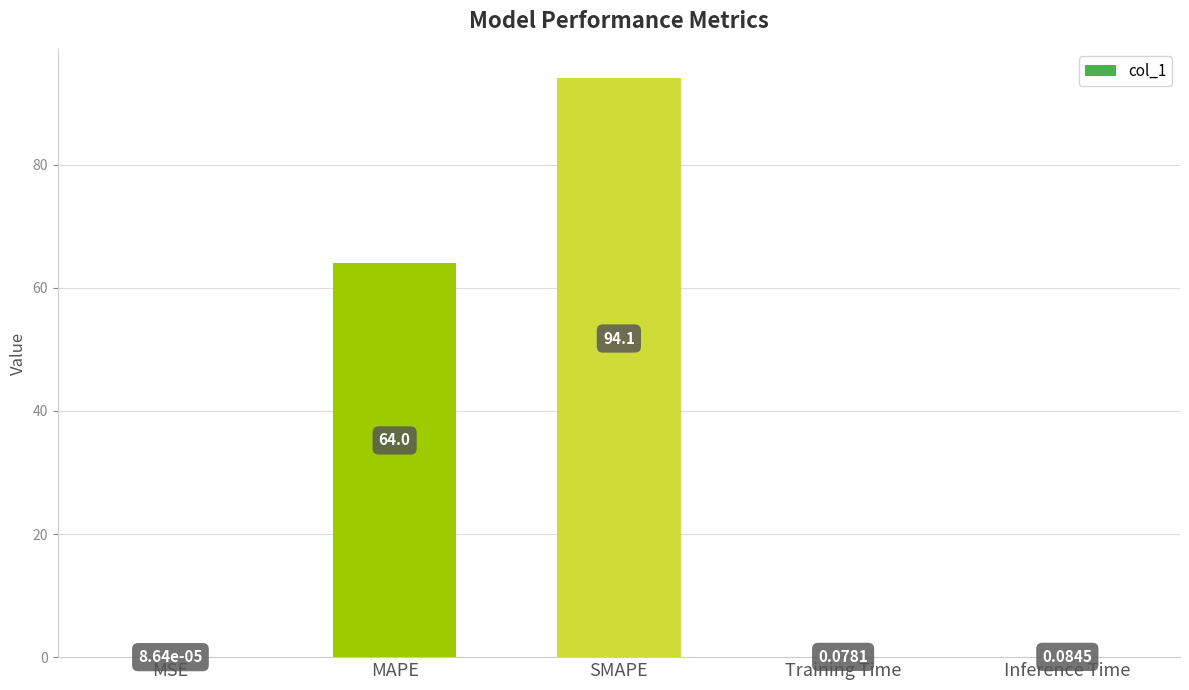

Which has a higher value, Inference Time or Training Time?

Inference Time